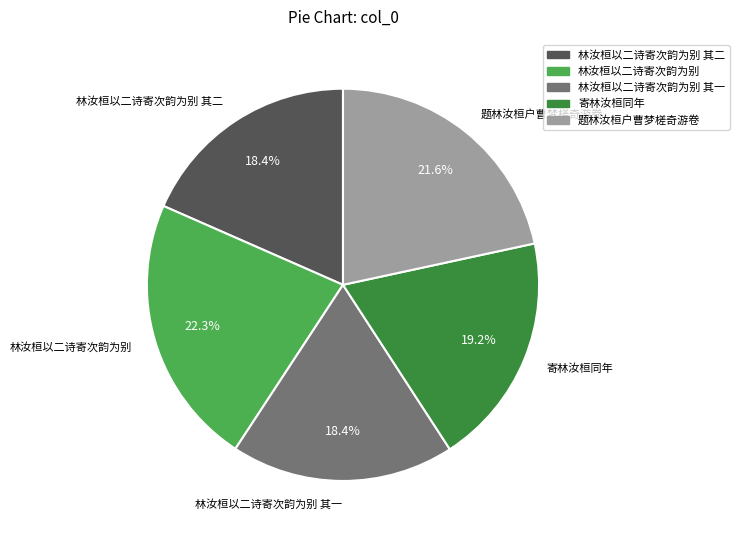

To the nearest percent, what percentage of the pie is 寄林汝桓同年?

19%